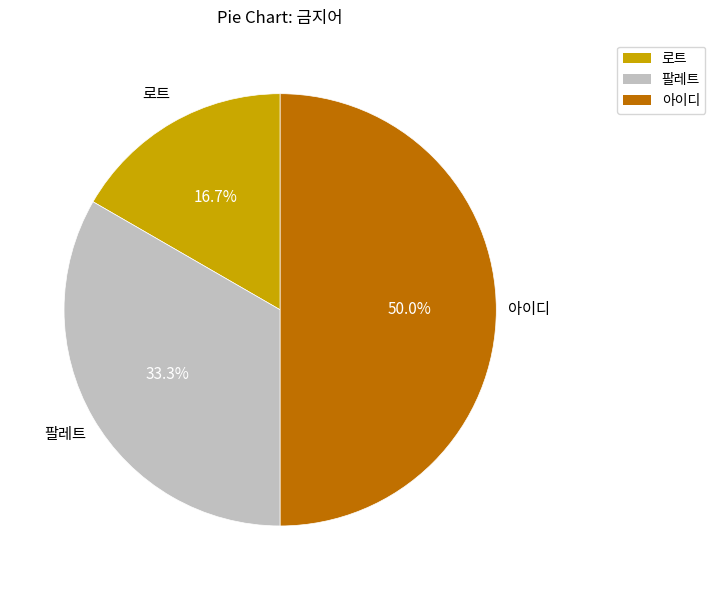

What percentage do 아이디 and 로트 together represent?

66.7%